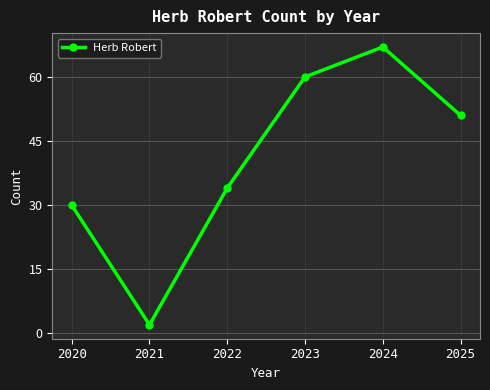

What is the change in value from 2021 to 2022?

+32